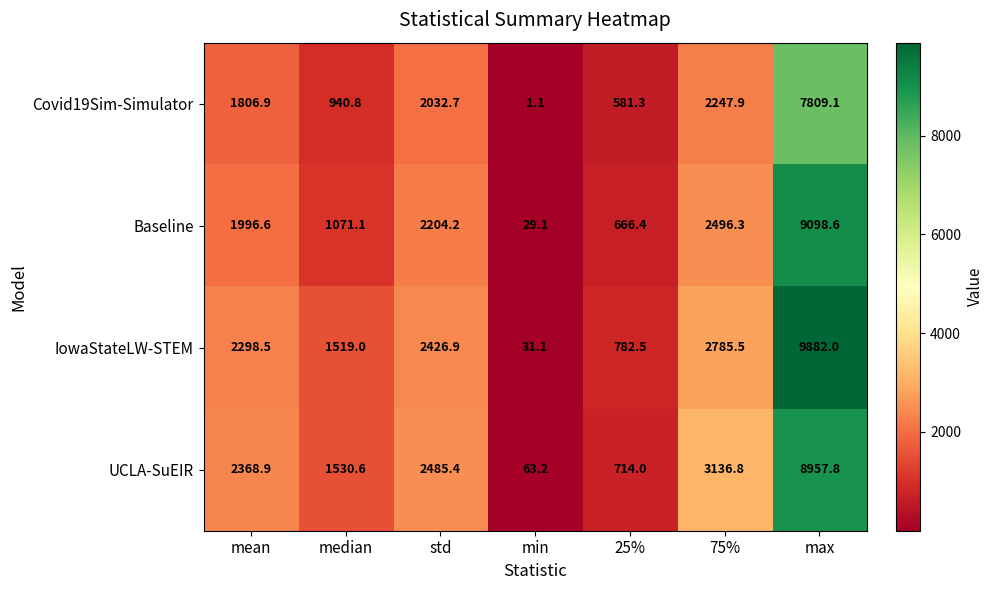

Between mean and max, which series saw the biggest shift?

IowaStateLW-STEM